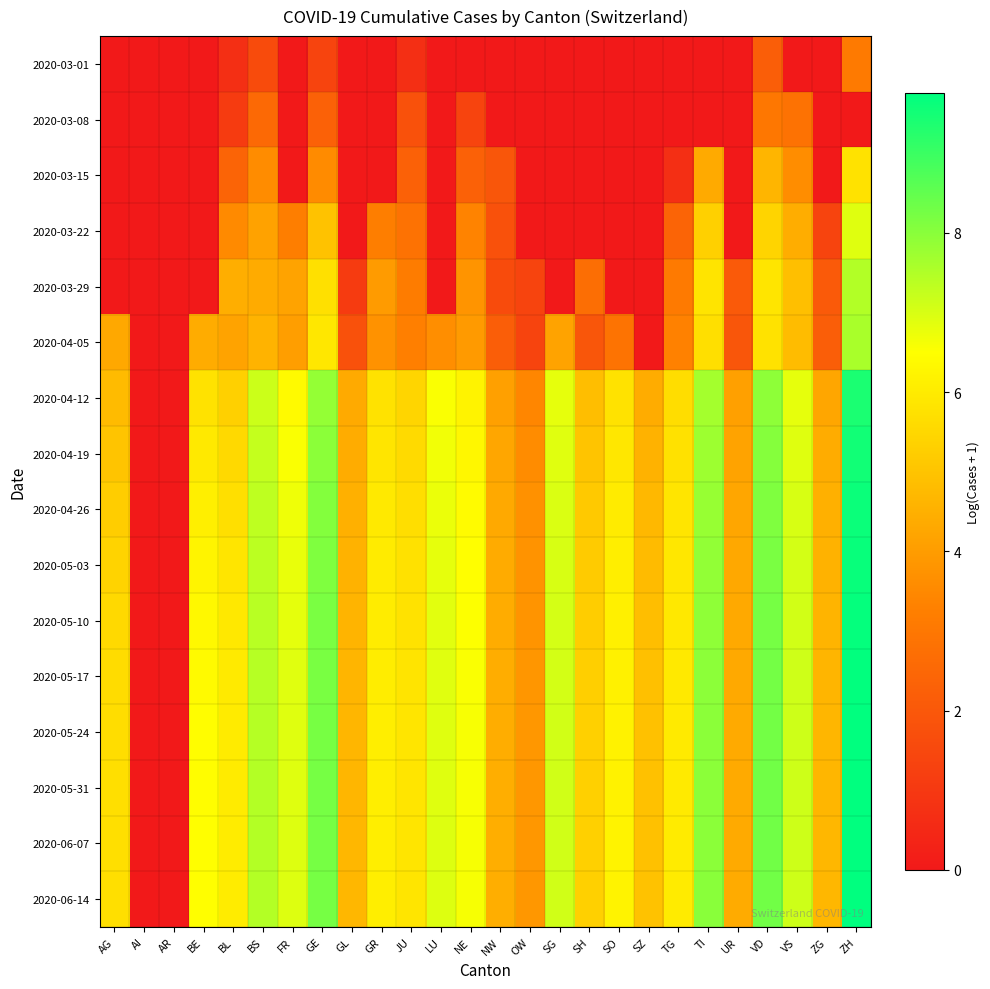

What is the maximum value shown in the chart?

9.8